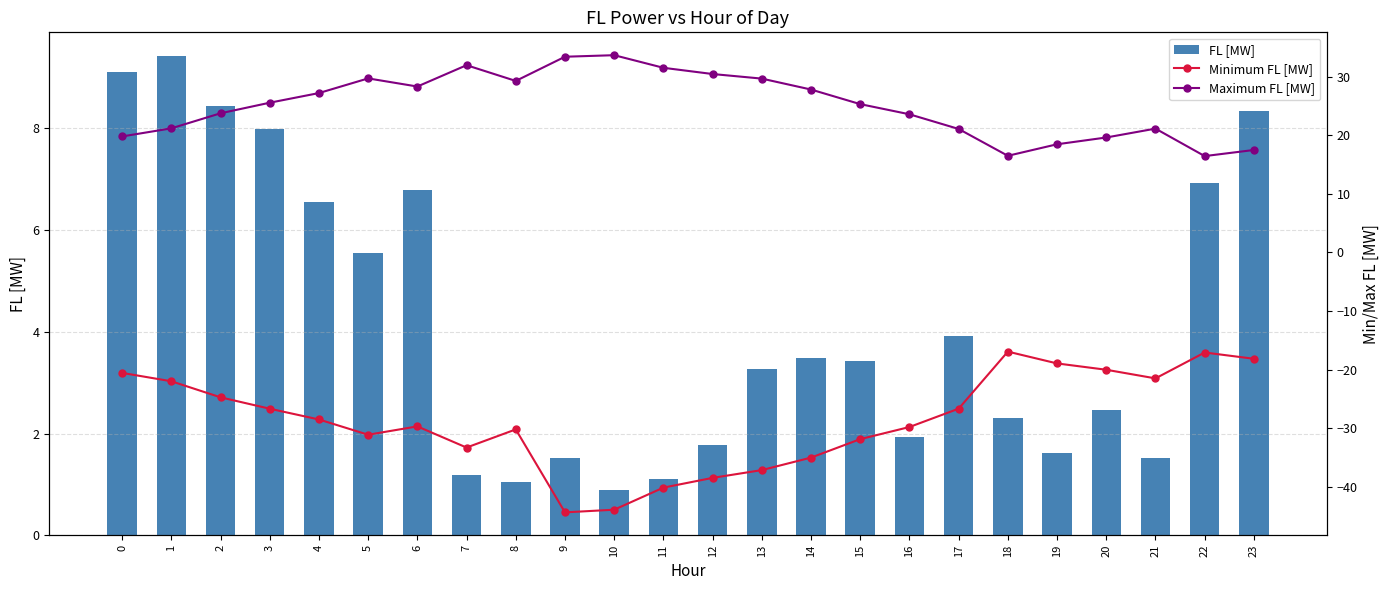

What are all the series names shown in the legend?

FL [MW], Minimum FL [MW], Maximum FL [MW]